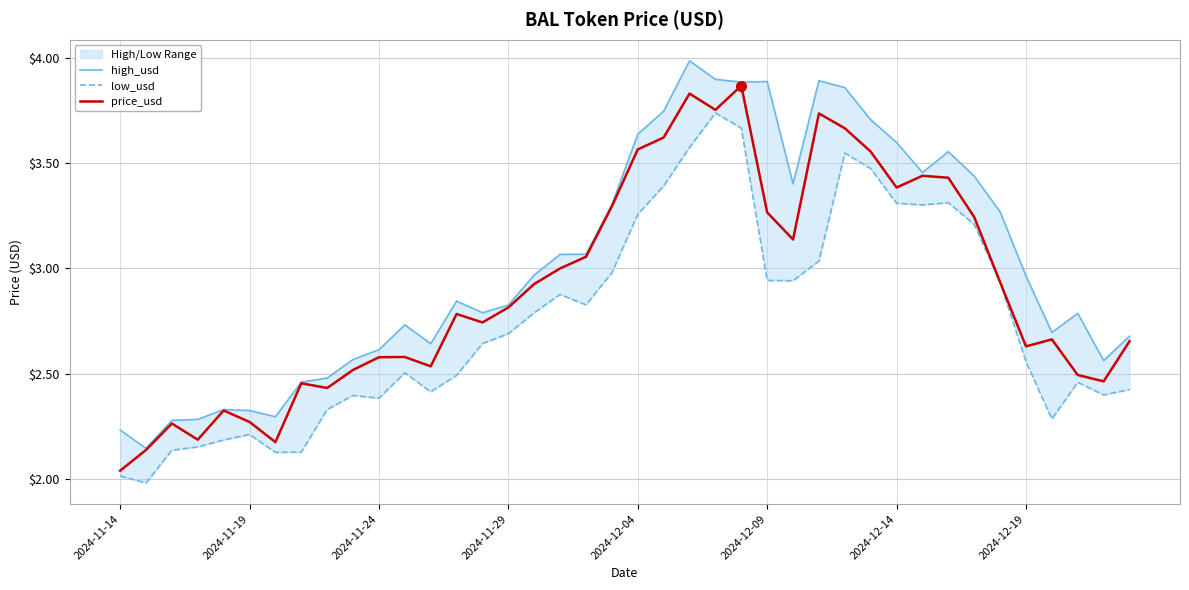

Which category has the lowest value in the price_usd series?

2024-11-14